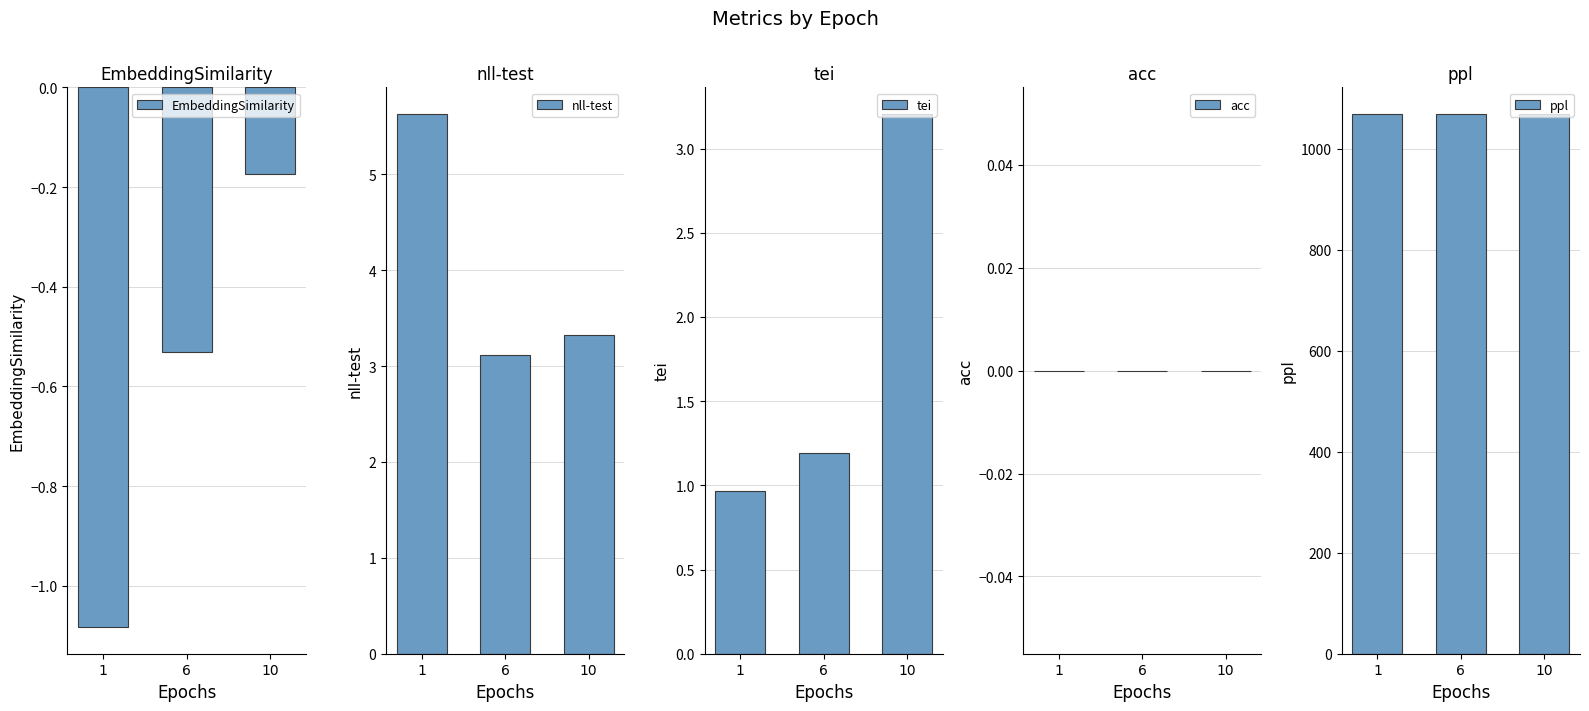

At which label is acc closest to 0?

1